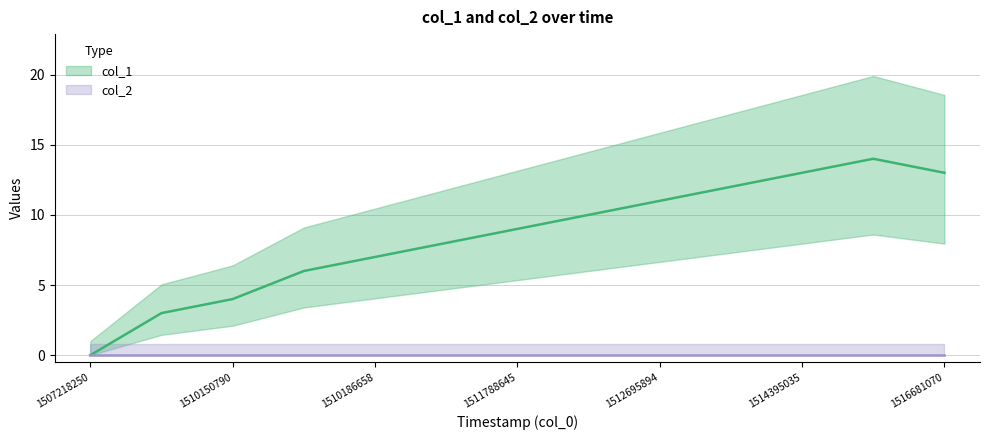

At which label does the data first exceed 9?

1512429535